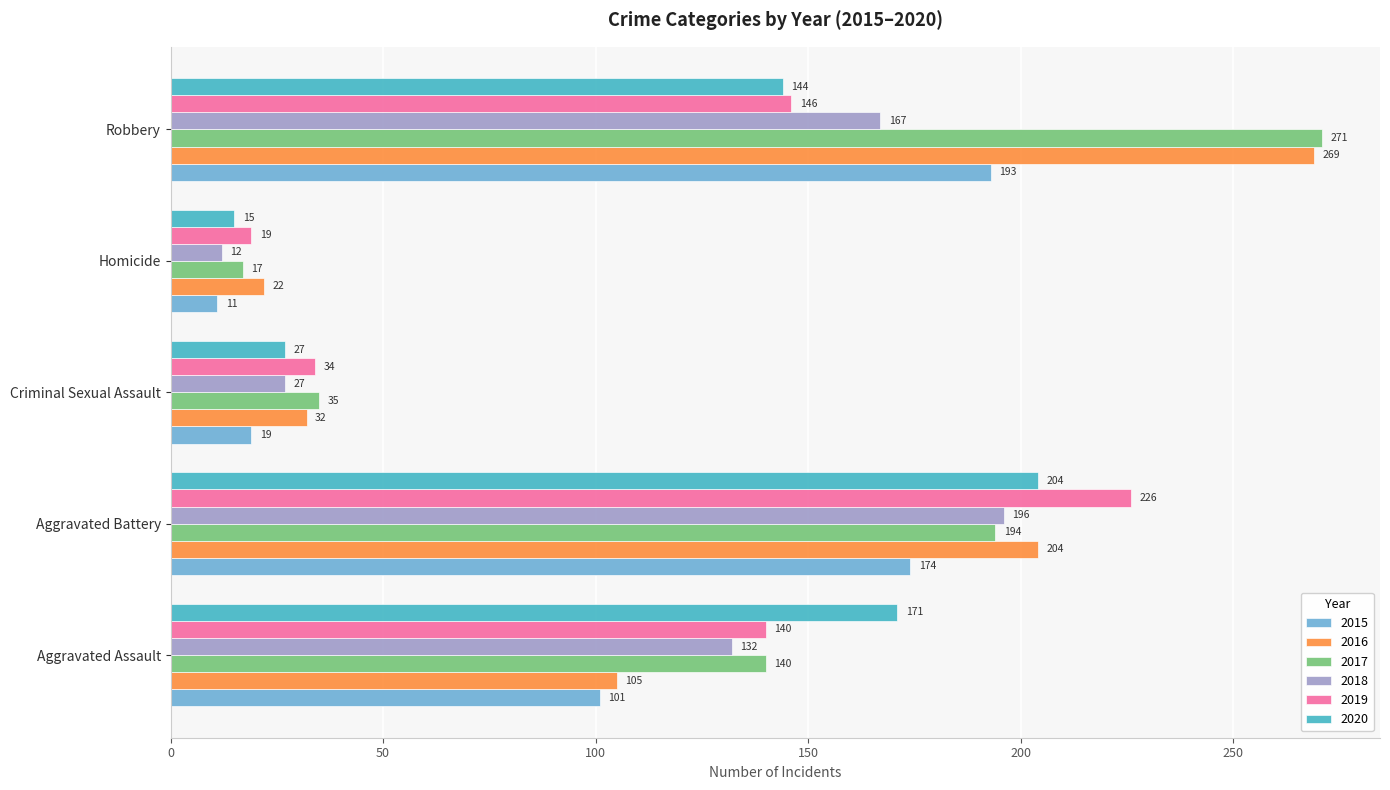

What is the difference between the 2018 values at Criminal Sexual Assault and Robbery?

140